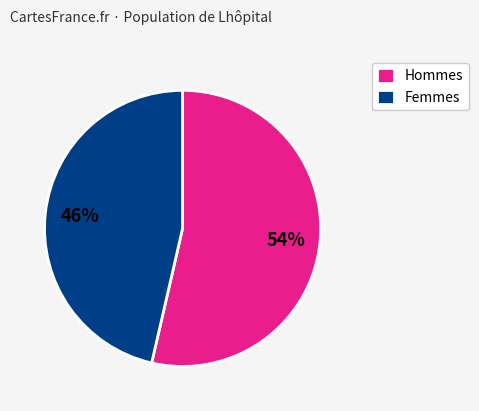

How many slices are in this pie chart?

2